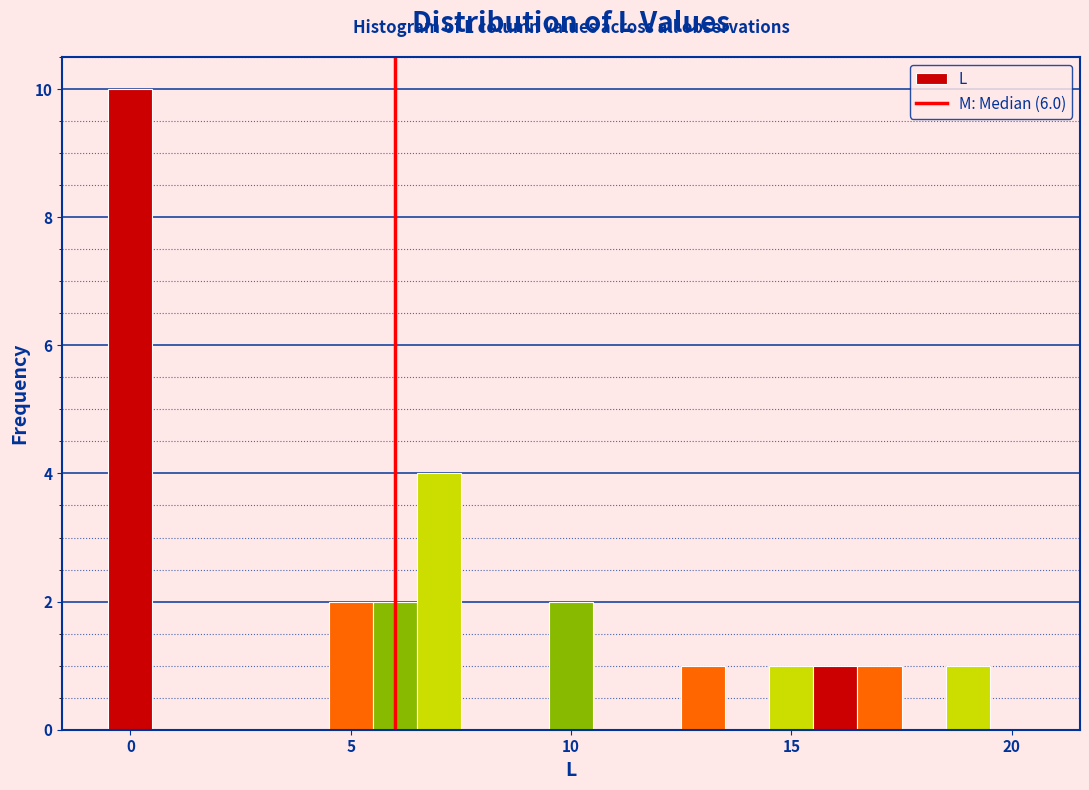

Read against the x-axis, roughly where is the centre of the tallest bar?

0.0